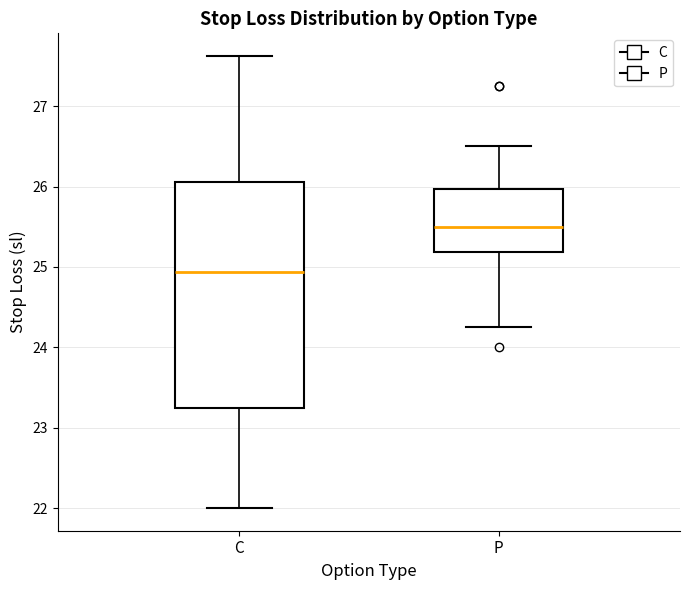

Reading left to right, transcribe this box plot: for each box, give where its median line is, the range the box spans, and where its two whiskers end, as read against the y-axis. The values are not printed on the chart, so give them approximately, as read against the axis.

C: median 24.9, box 23.3 to 26.1, whiskers 22.0 to 27.6
P: median 25.5, box 25.2 to 26.0, whiskers 24.3 to 26.5